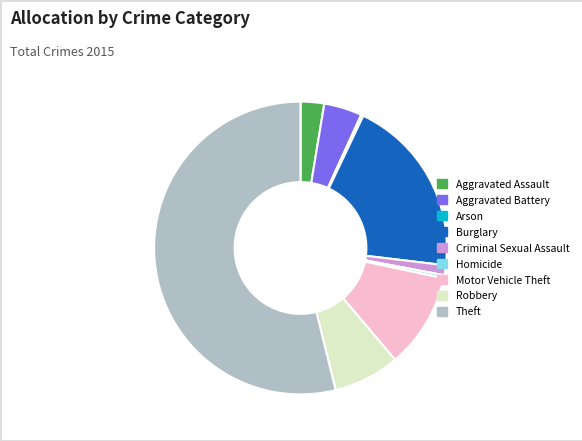

Which category has the biggest portion of the pie?

Theft